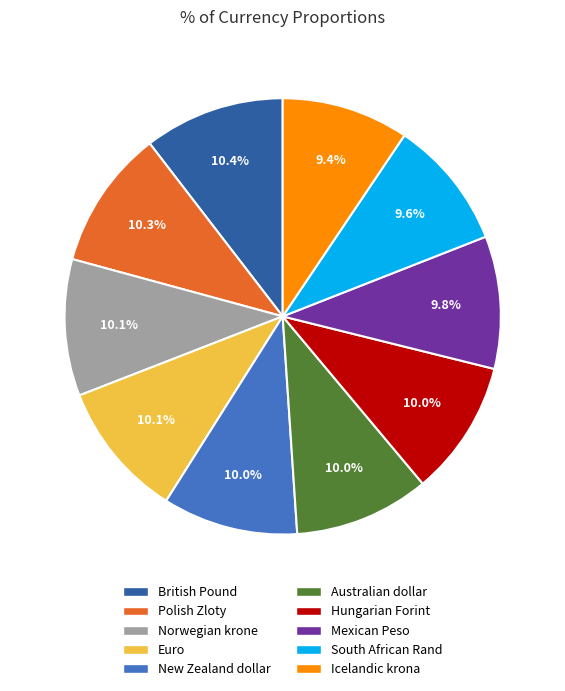

Combined, what portion of the pie is Icelandic krona and New Zealand dollar?

19.5%